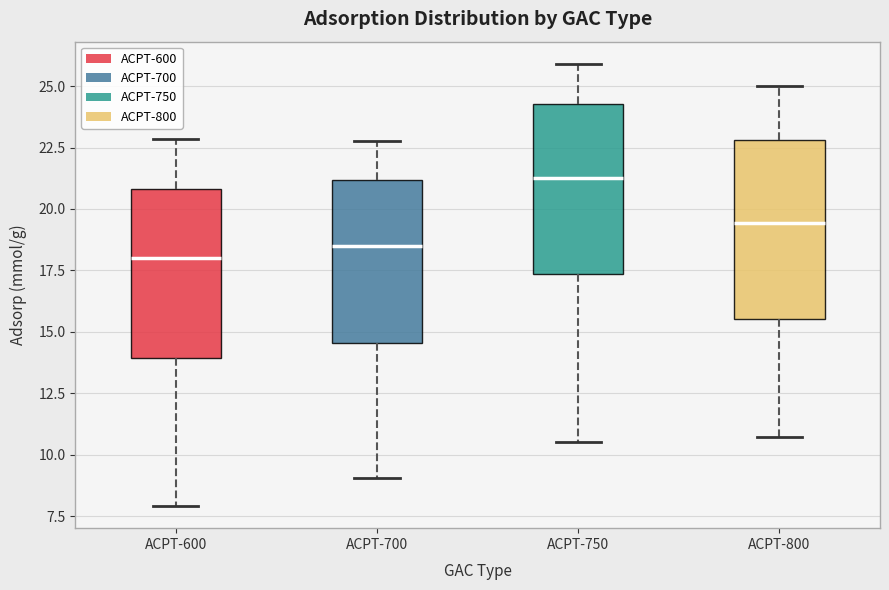

Where does the lower whisker of the box for ACPT-600 end on the y-axis? The values are not printed on the chart, so give them approximately, as read against the axis.

8.0